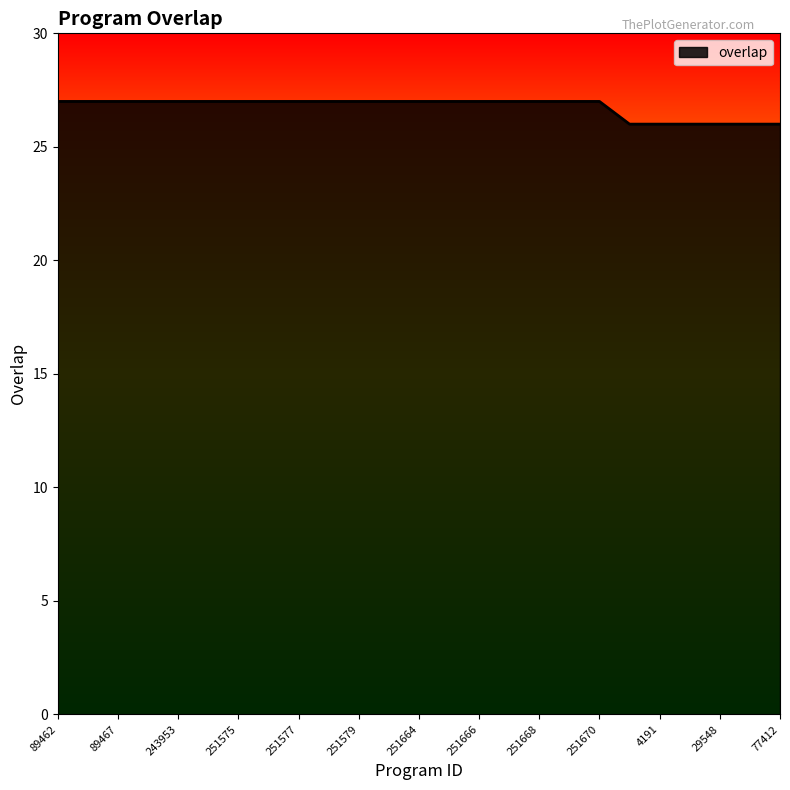

What is the minimum value shown in the chart?

26